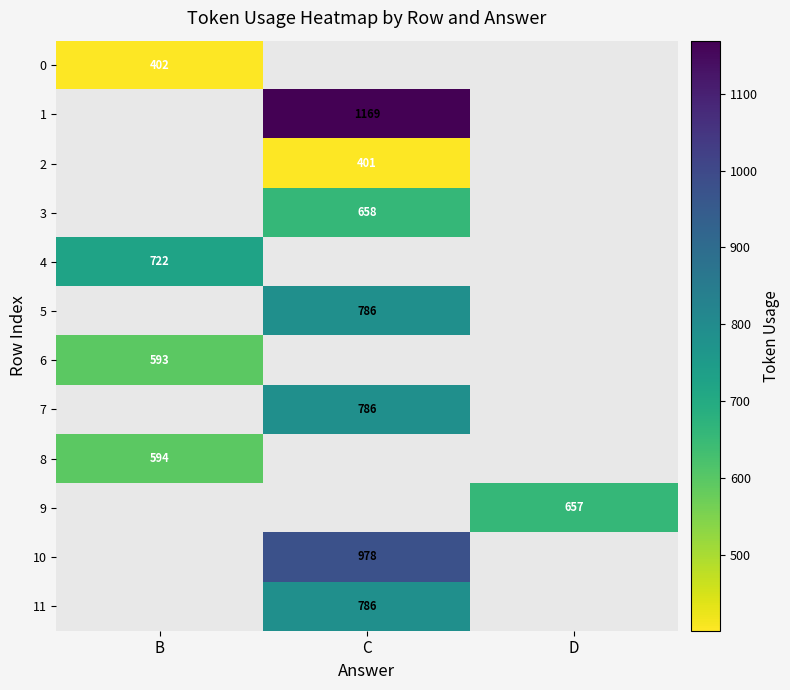

The value of 5 at C is 250. True or false?

False